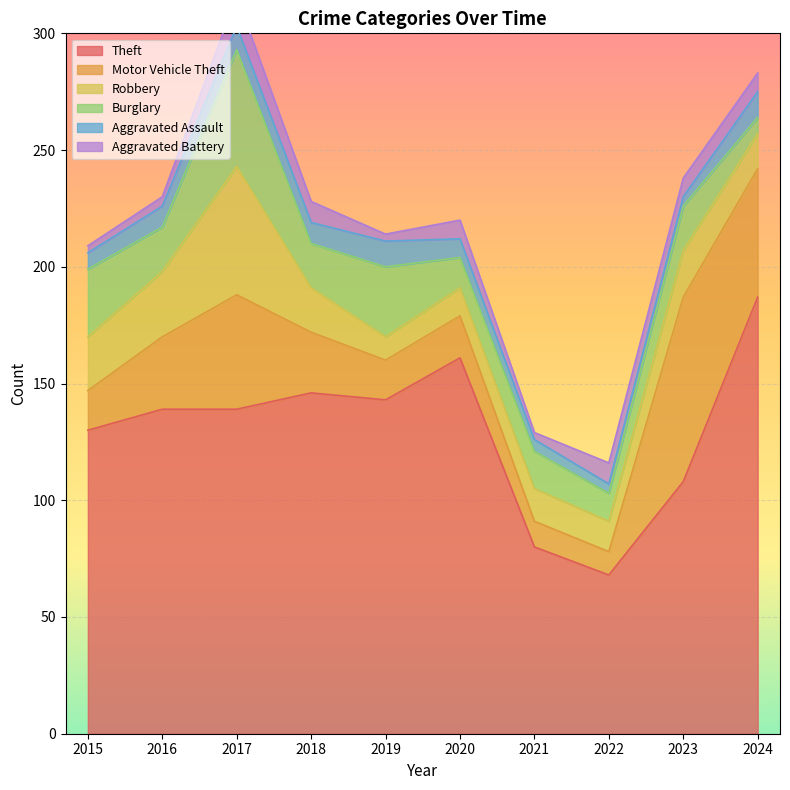

Where does the Motor Vehicle Theft series first go above 26?

2016